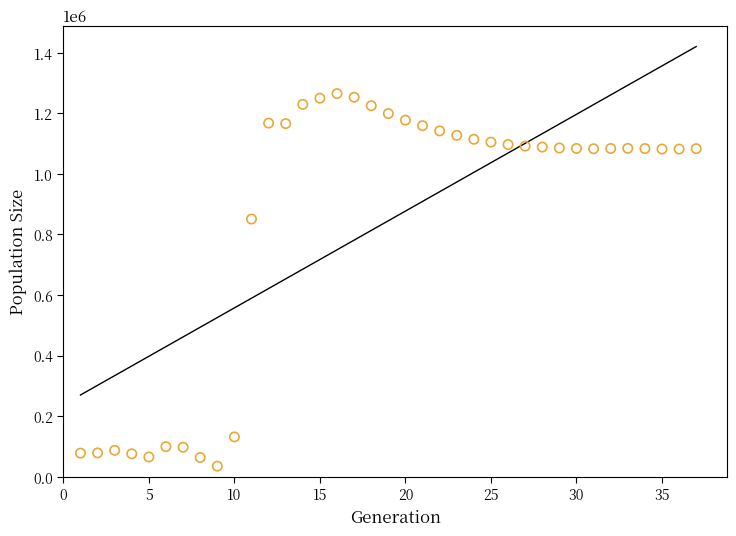

What Y value in the scatter plot is closest to 649743?

850765